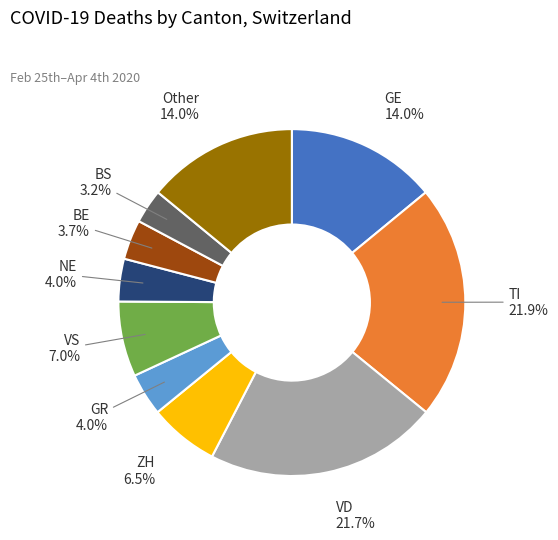

Approximately how many times larger is the value at VS compared to VD?

0.3